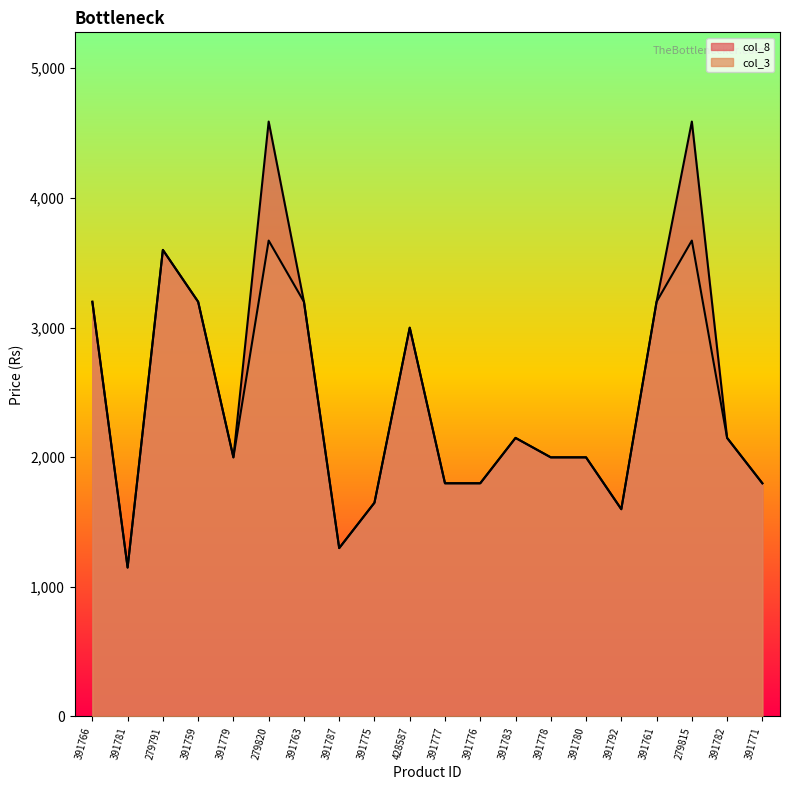

Between 391778 and 391761, which series saw the biggest shift?

col_3